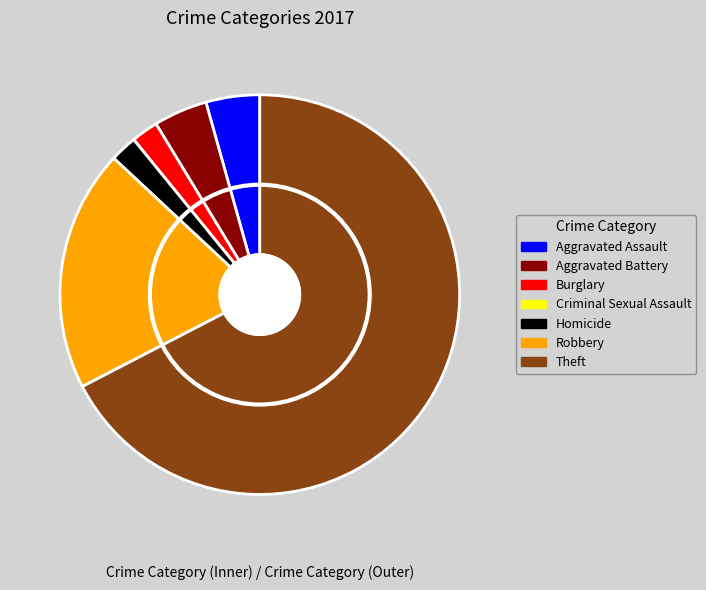

True or false: Homicide accounts for 14% of the total.

False